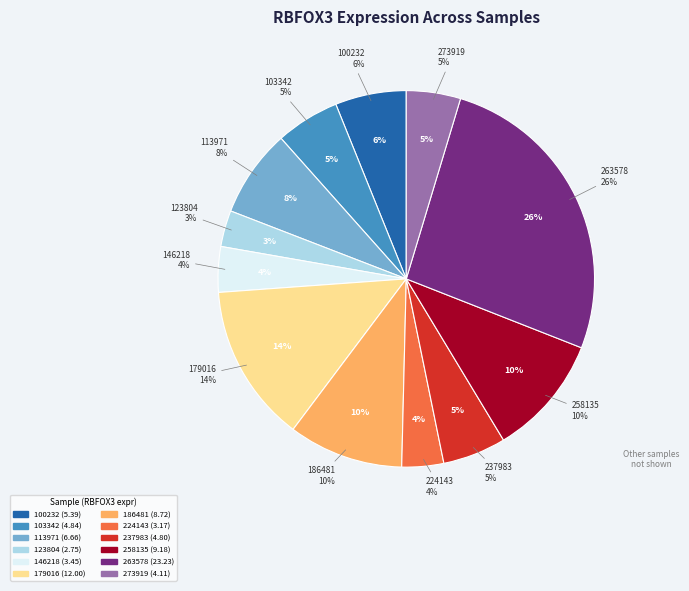

Rank the categories by value from lowest to highest.

123804, 224143, 146218, 273919, 237983, 103342, 100232, 113971, 186481, 258135, 179016, 263578